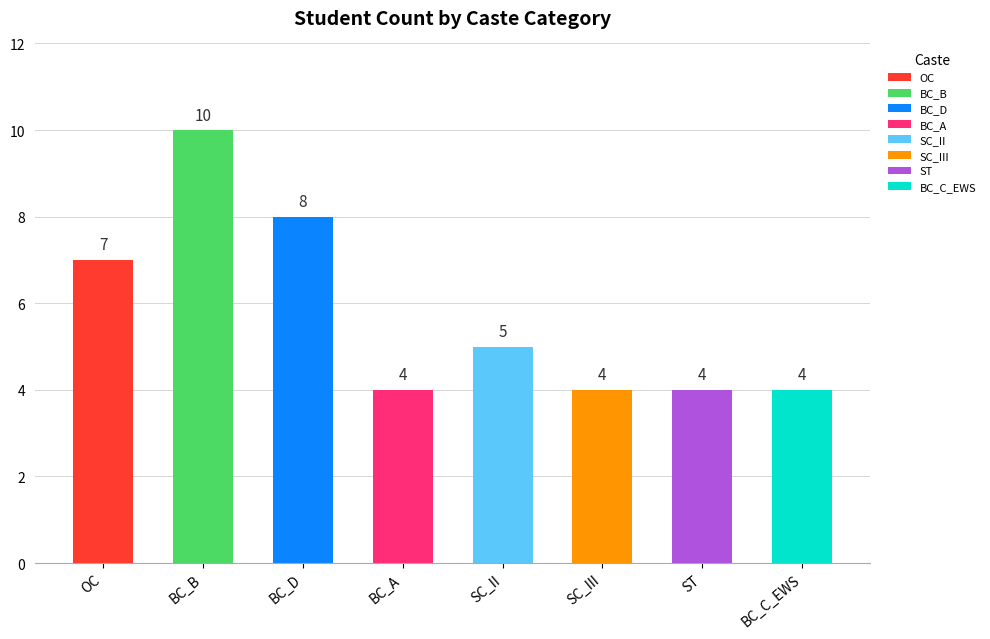

What is the difference between the values at OC and BC_A?

3